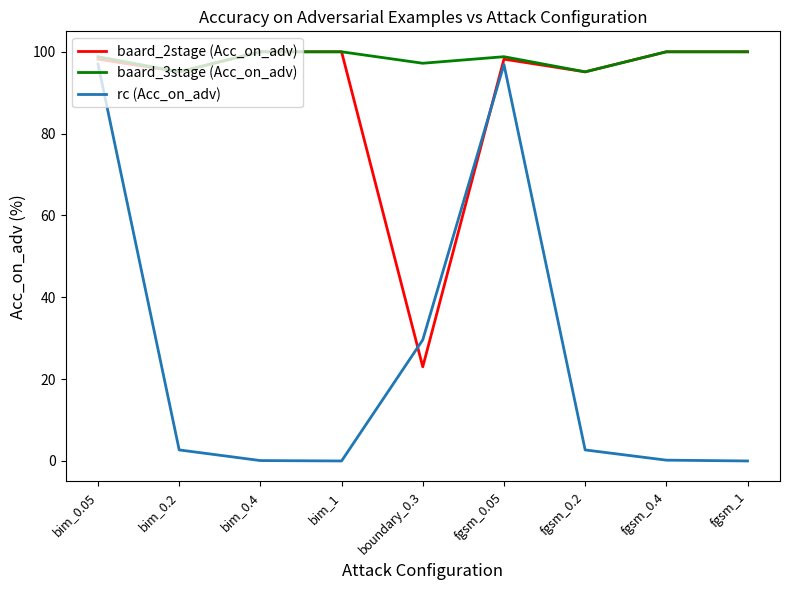

What is the difference between the highest and lowest values at bim_1?

100.0